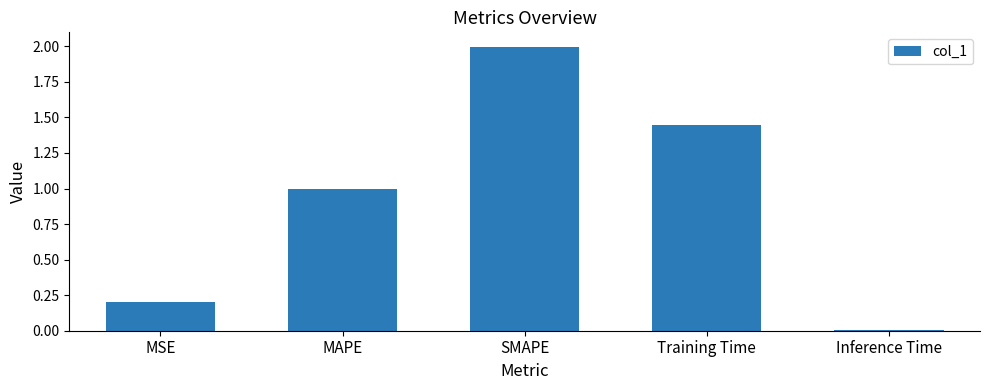

Which category has the lowest value across all series?

Inference Time